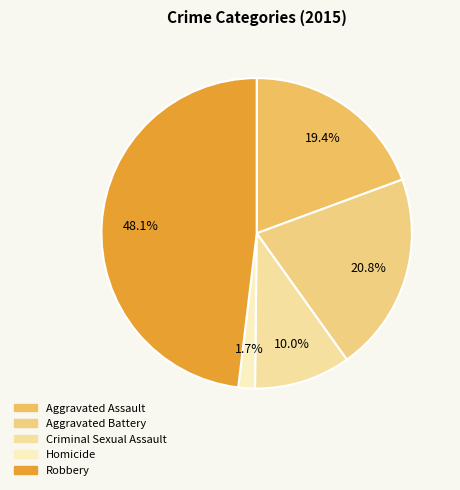

How many slices are in this pie chart?

5